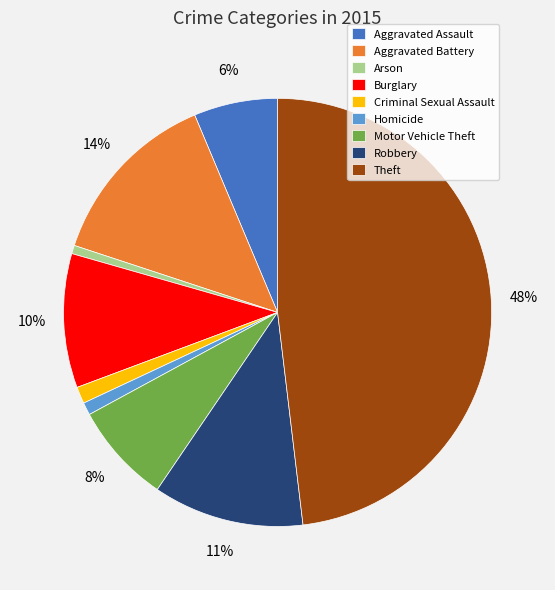

Do Burglary and Arson together represent more than half of the pie?

No